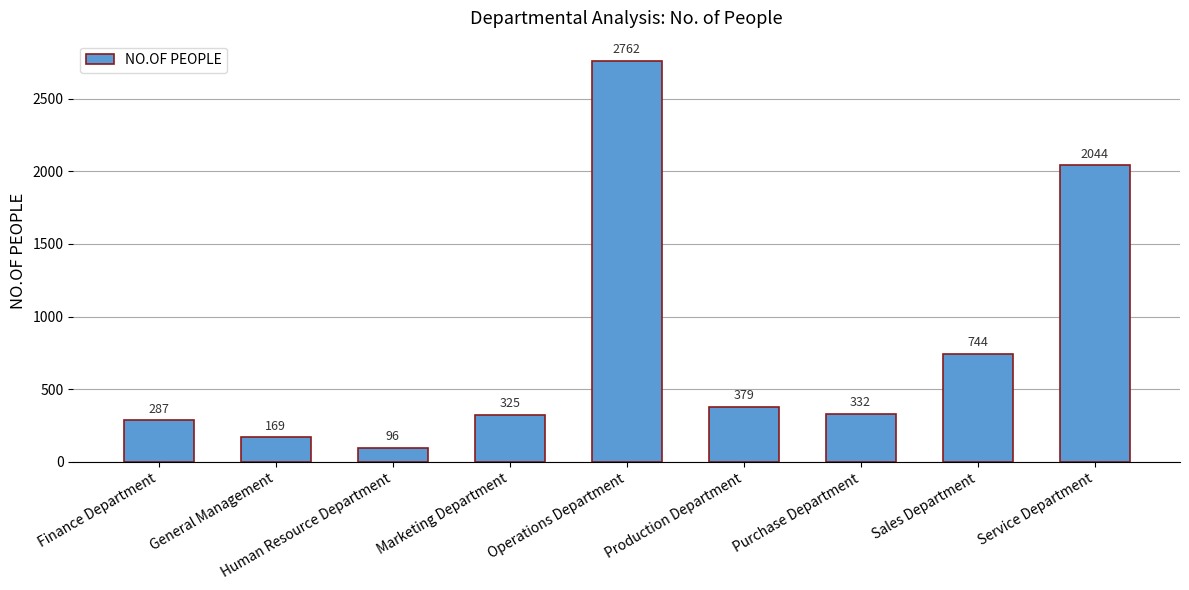

Approximately how many times larger is the value at Production Department compared to Finance Department?

1.3